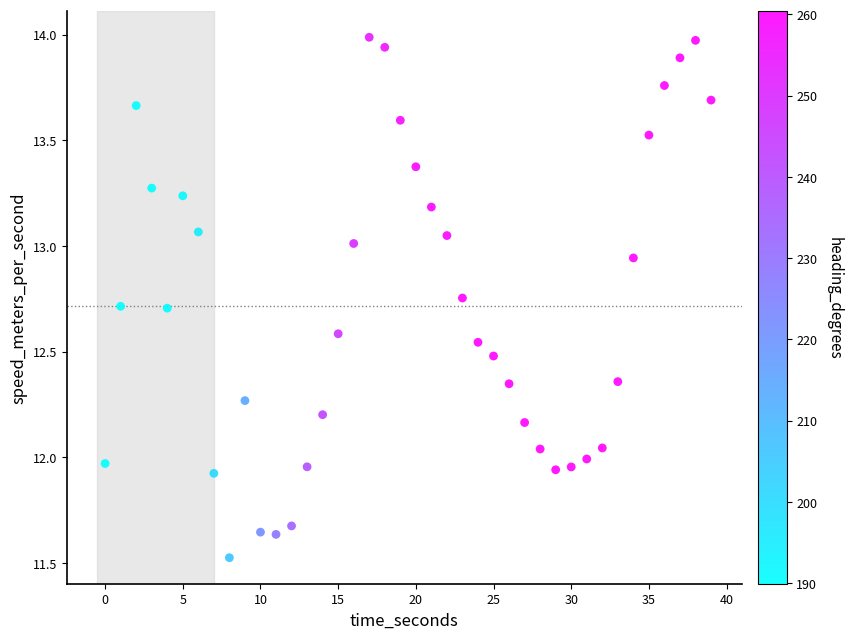

What is the range of Y values (max minus min)?

2.5